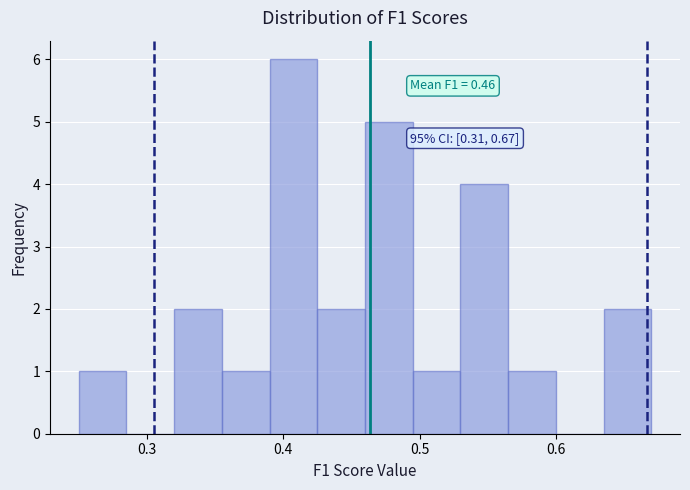

Read against the x-axis, roughly where is the centre of the tallest bar?

0.41